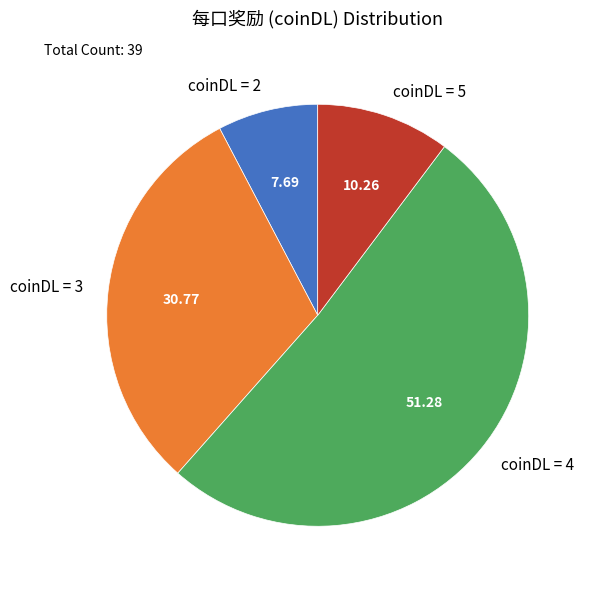

Does any single category account for the majority?

Yes